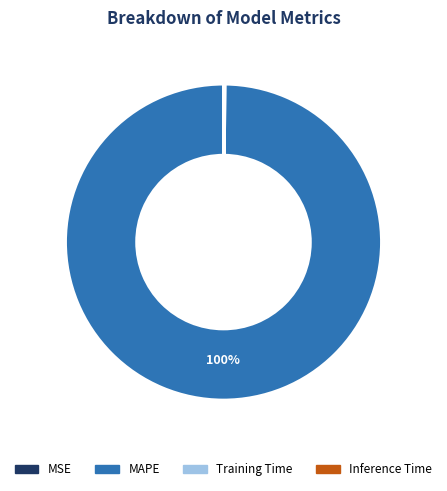

Does any single category account for the majority?

Yes